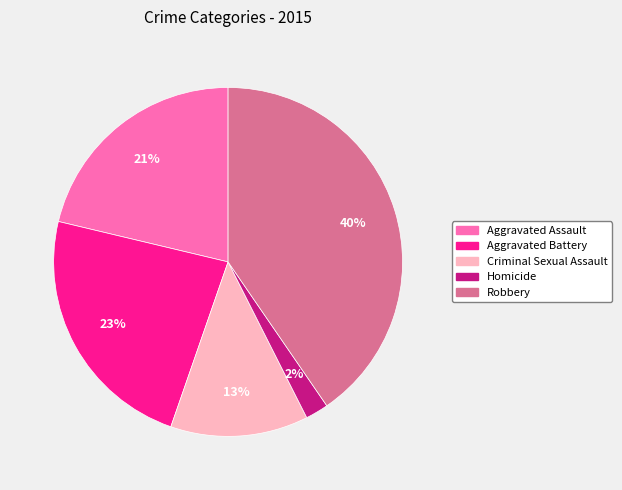

Between Aggravated Battery and Homicide, which is larger?

Aggravated Battery